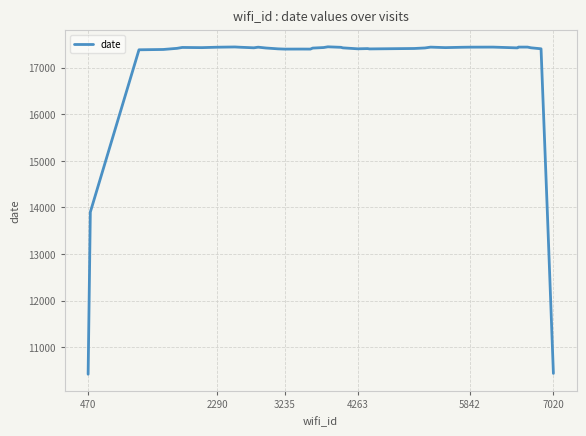

What is the smallest value displayed?

10419.8